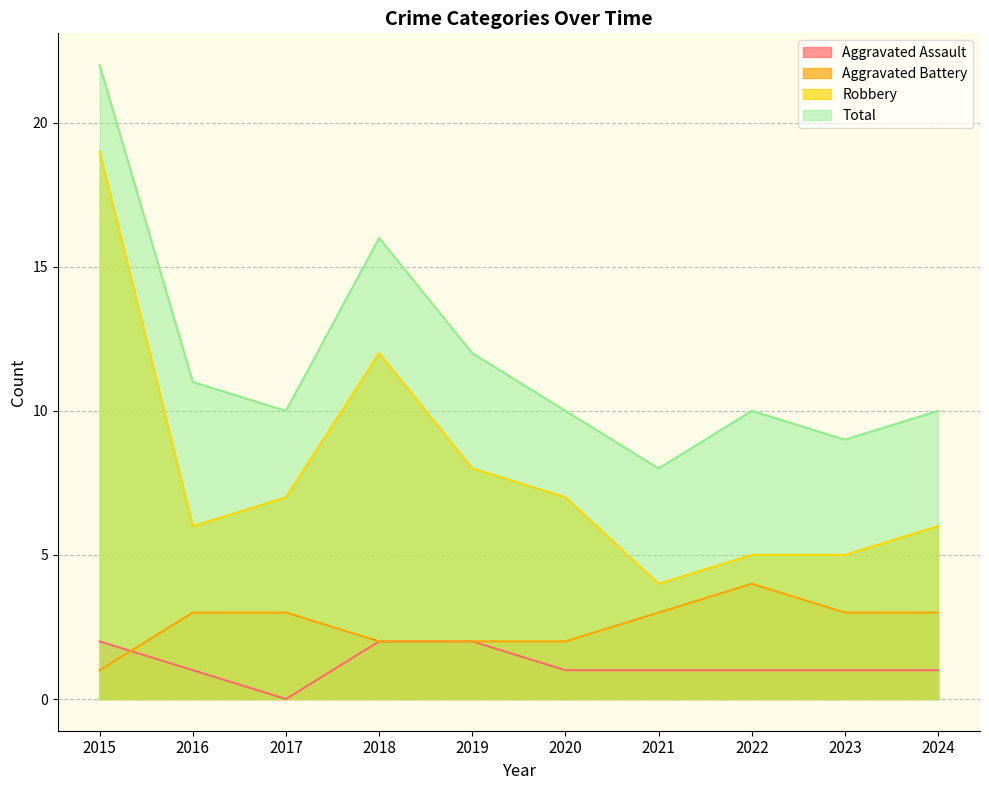

What is the total value across all series at 2022?

20